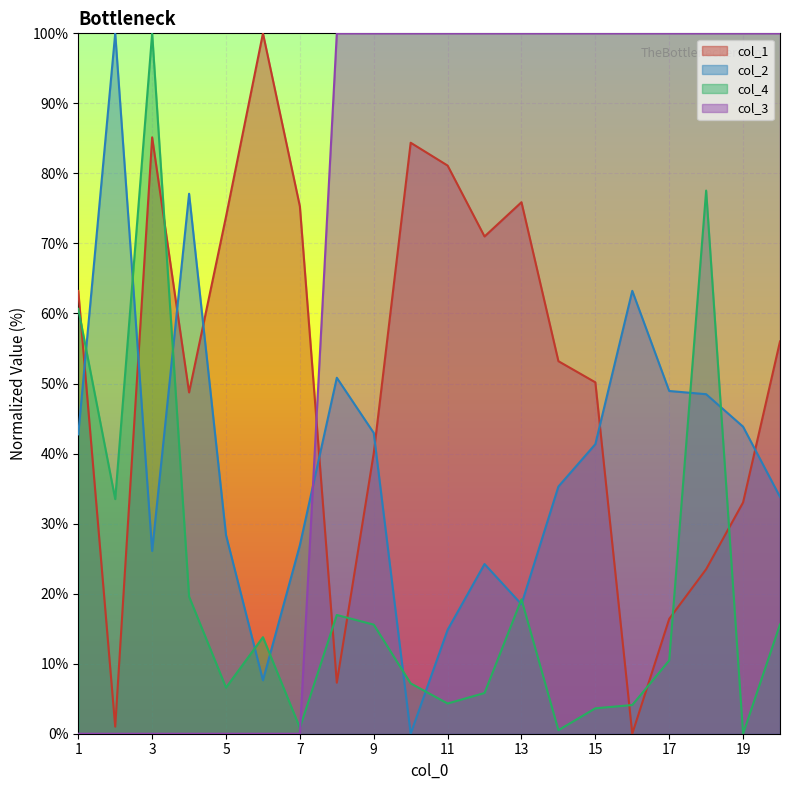

Which series has the largest range (max minus min)?

col_1